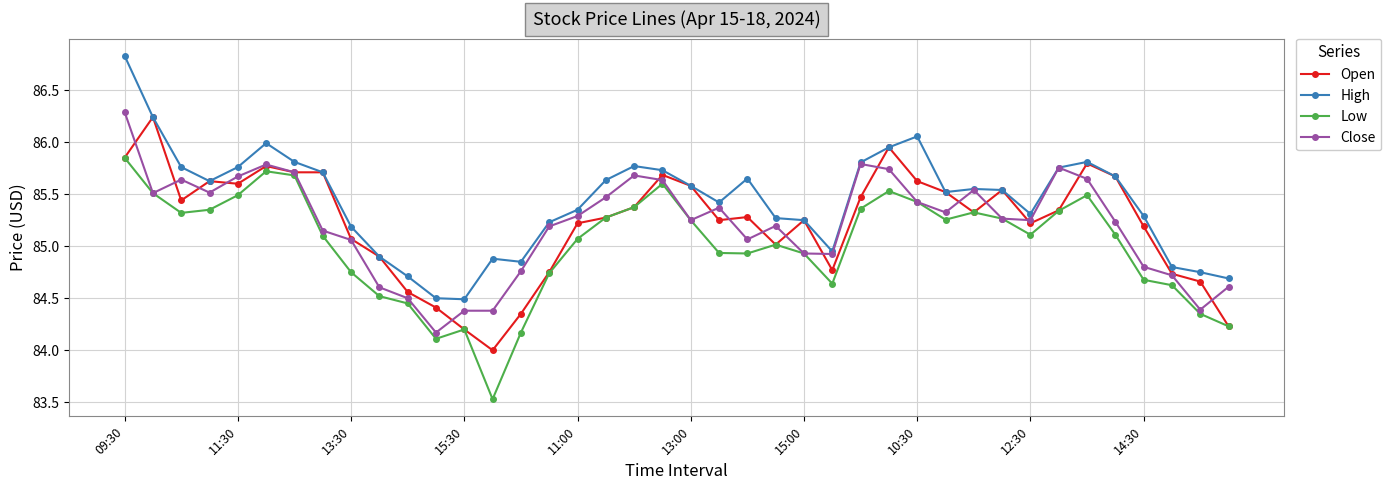

What is the smallest value displayed?

83.5